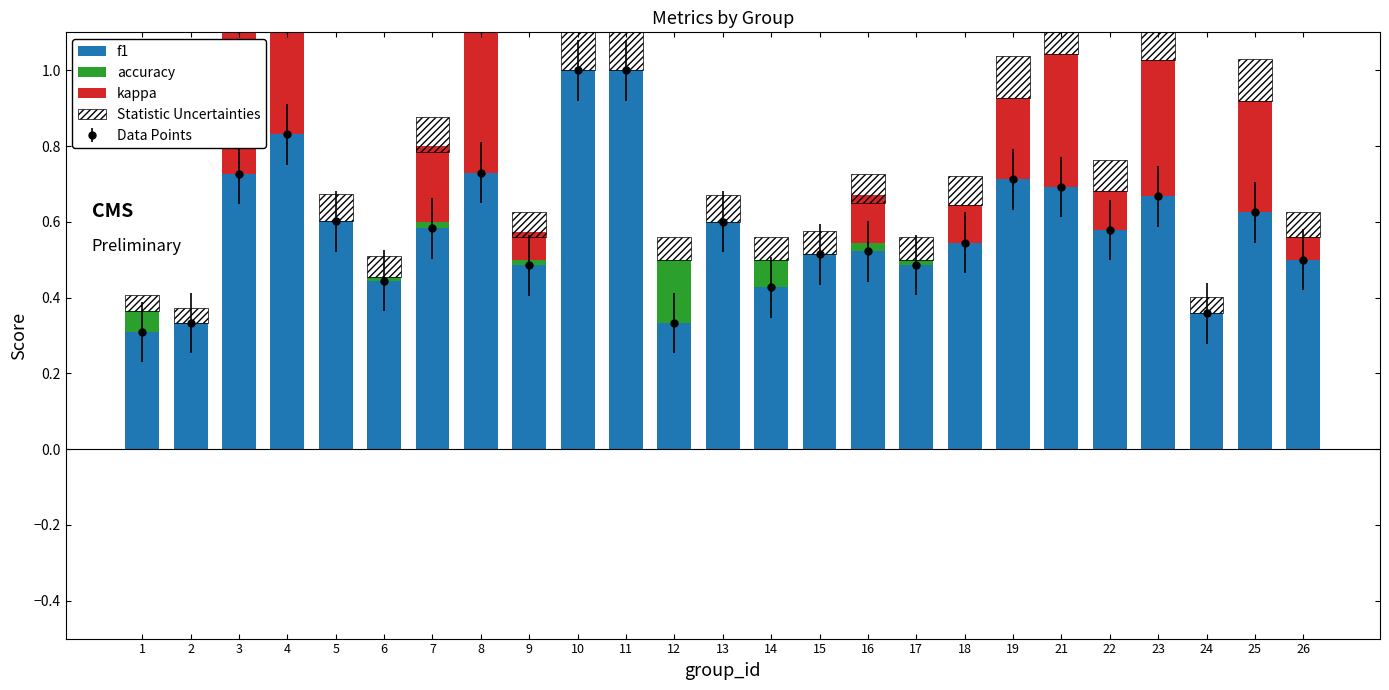

Rank the series at 13 from lowest to highest value.

accuracy, kappa, Statistic Uncertainties, f1